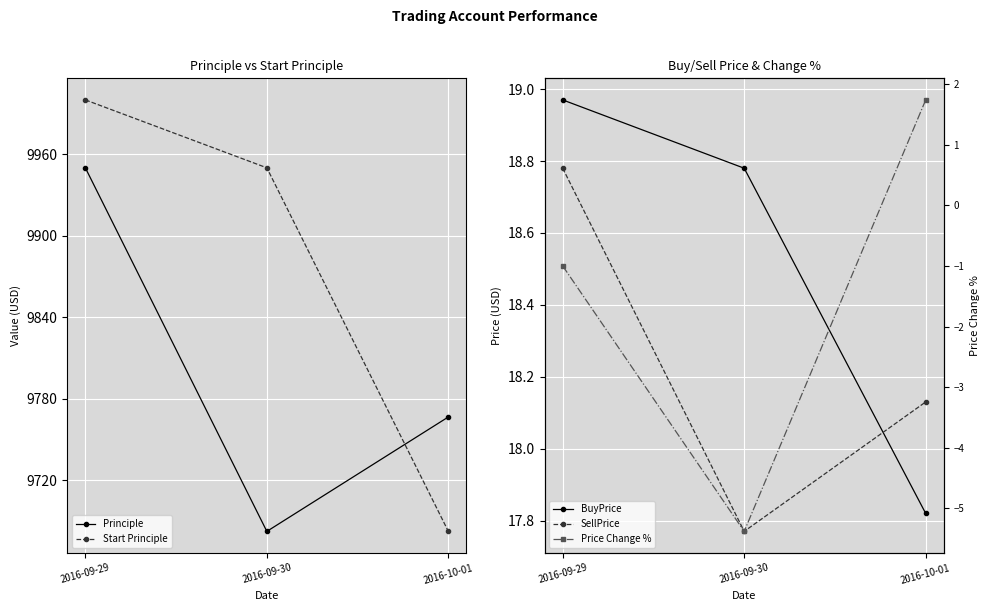

What is the total value across all series at 2016-09-30?

19663.5